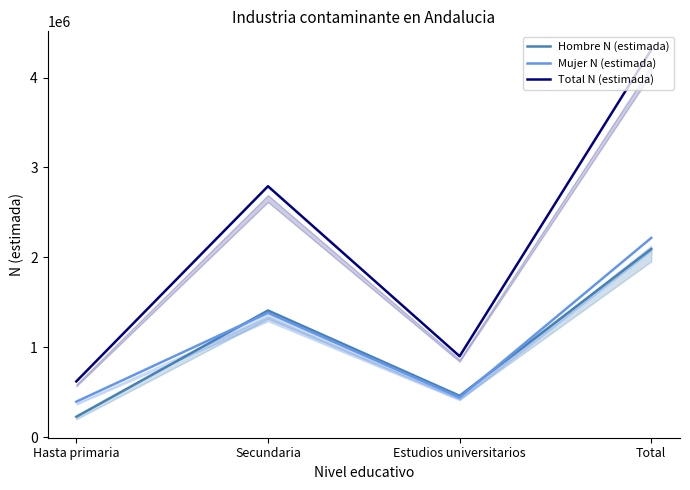

List the series in order of their peak value, lowest first.

Hombre N (estimada), Mujer N (estimada), Total N (estimada)